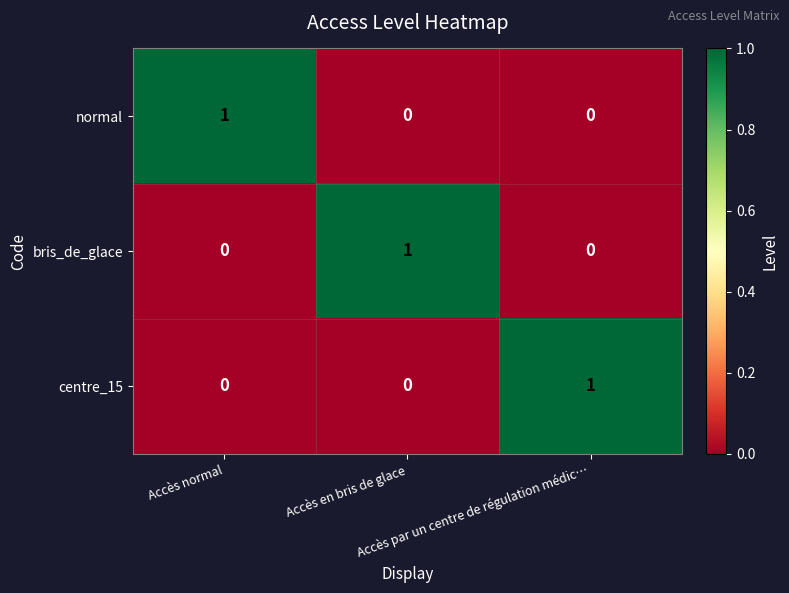

How many distinct data groups are displayed?

3